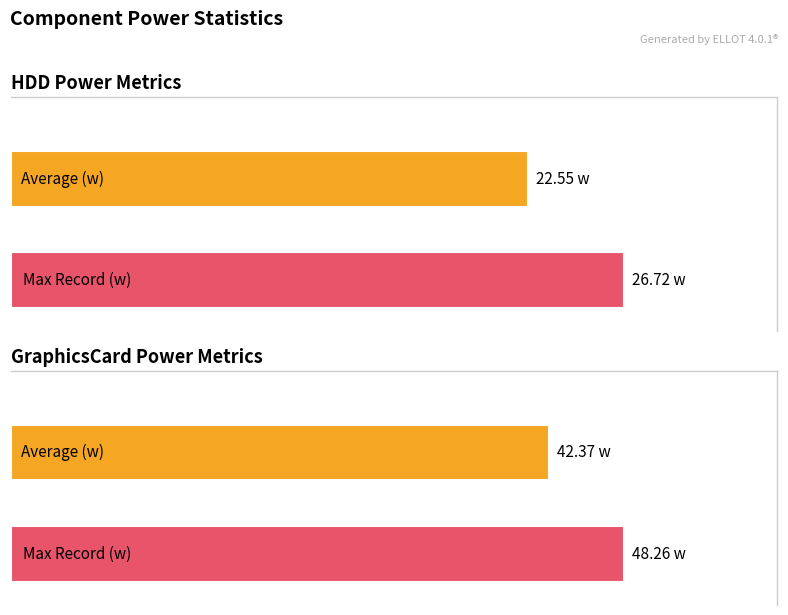

Does the chart contain stacked bars?

No